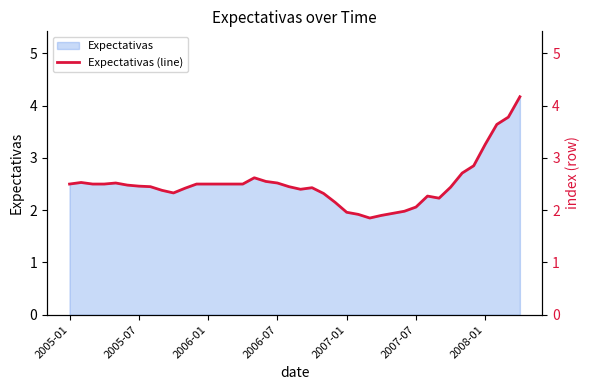

How many points are higher than both their immediate neighbors (excluding endpoints)?

5